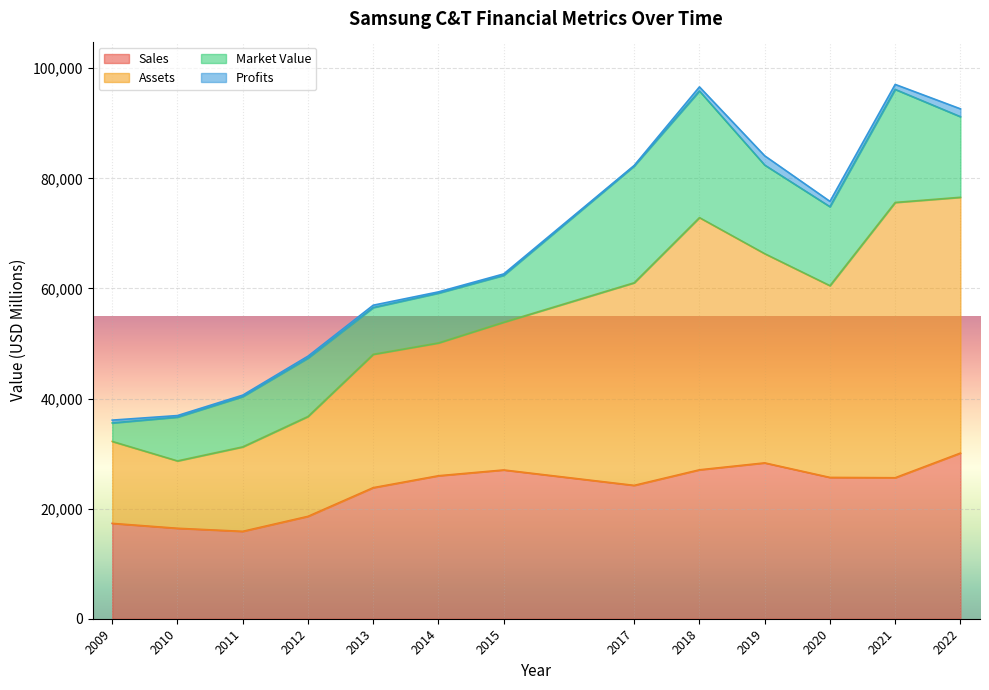

The value of Sales at 2012 is 7632.4. True or false?

False